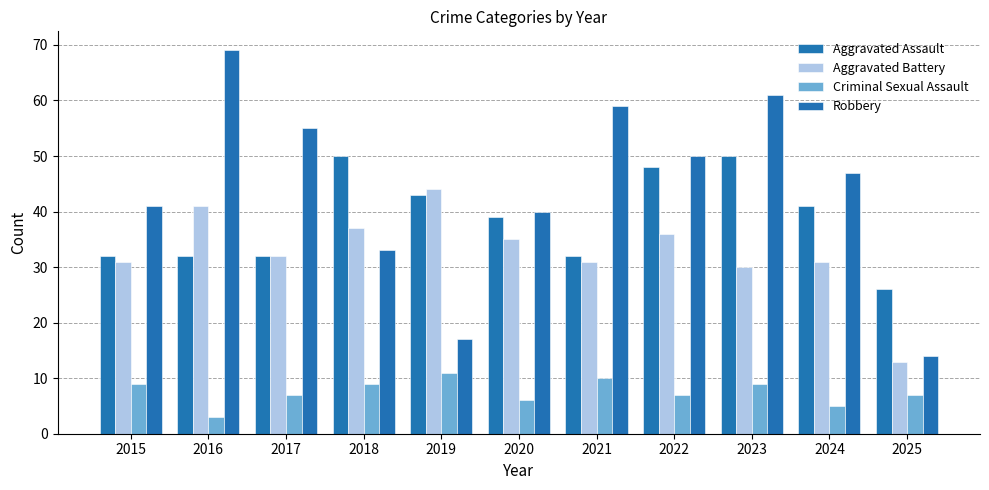

Reading left to right, extract all data points from this chart.

Aggravated Assault: 2015=32	2016=32	2017=32	2018=50	2019=43	2020=39	2021=32	2022=48	2023=50	2024=41	2025=26
Aggravated Battery: 2015=31	2016=41	2017=32	2018=37	2019=44	2020=35	2021=31	2022=36	2023=30	2024=31	2025=13
Criminal Sexual Assault: 2015=9	2016=3	2017=7	2018=9	2019=11	2020=6	2021=10	2022=7	2023=9	2024=5	2025=7
Robbery: 2015=41	2016=69	2017=55	2018=33	2019=17	2020=40	2021=59	2022=50	2023=61	2024=47	2025=14